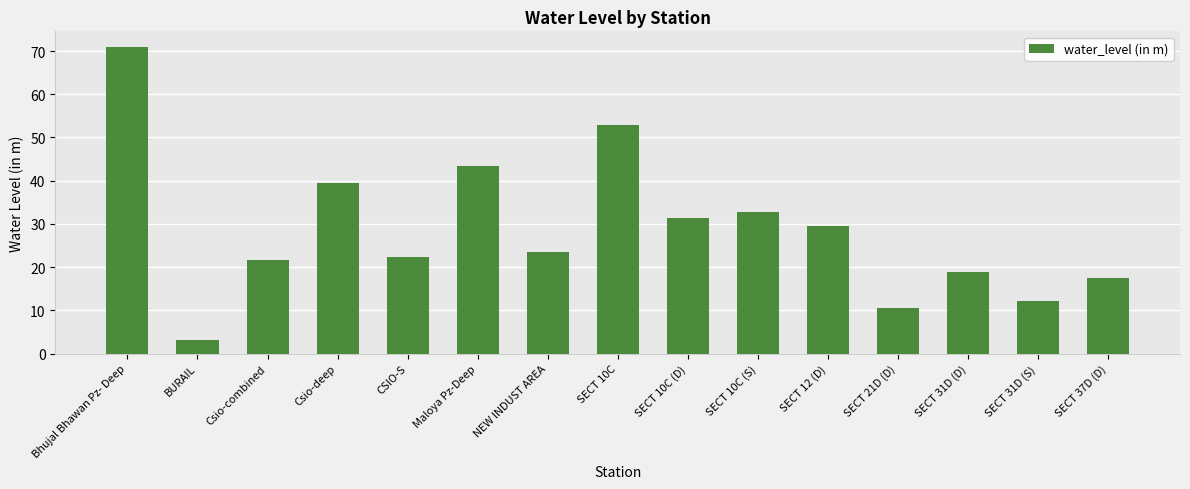

At which label is the value closest to 37?

Csio-deep